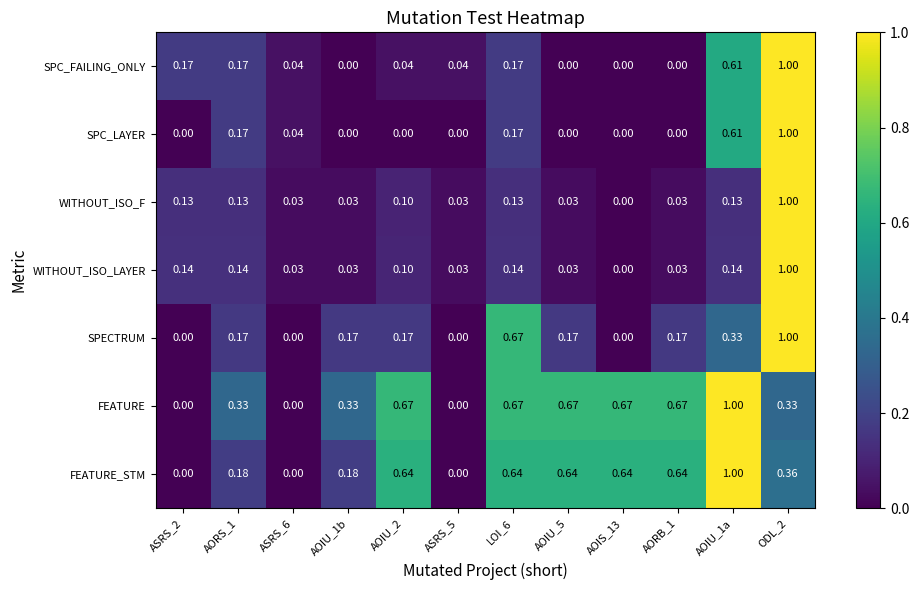

How many values in the WITHOUT_ISO_LAYER series exceed 0?

11